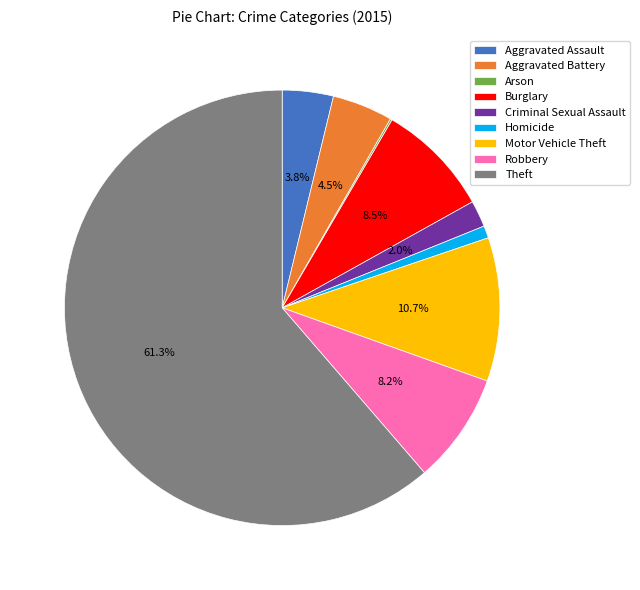

To the nearest percent, what is the average slice percentage?

11%